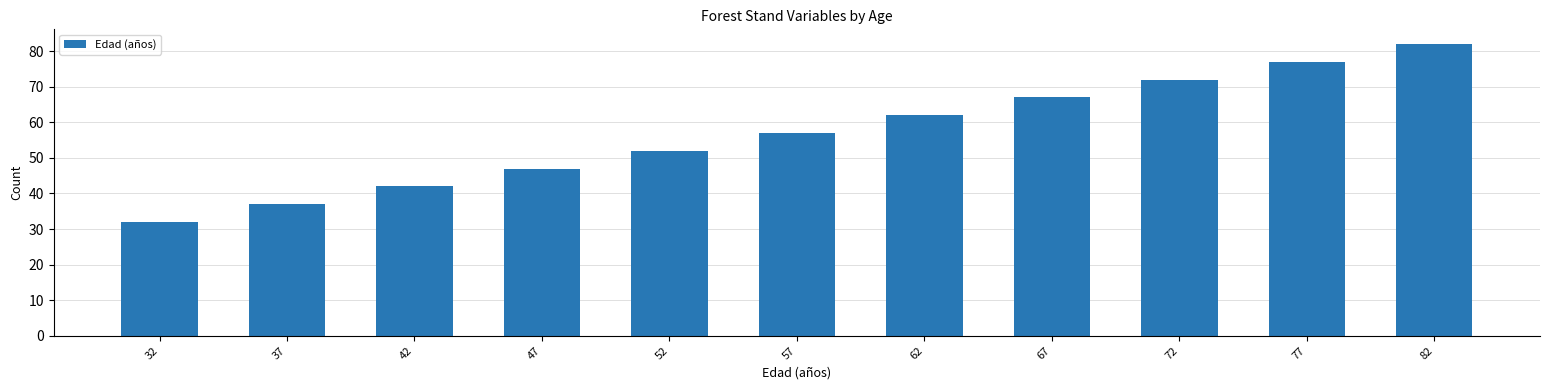

Read the value at 42, to the nearest 5.

40